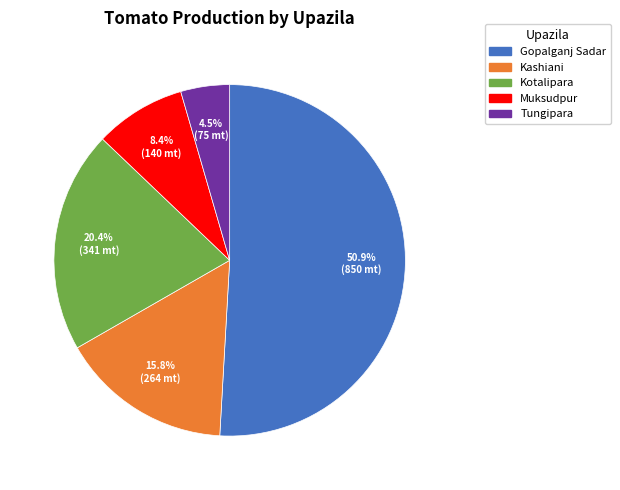

What is the total percentage of Muksudpur and Tungipara?

12.9%